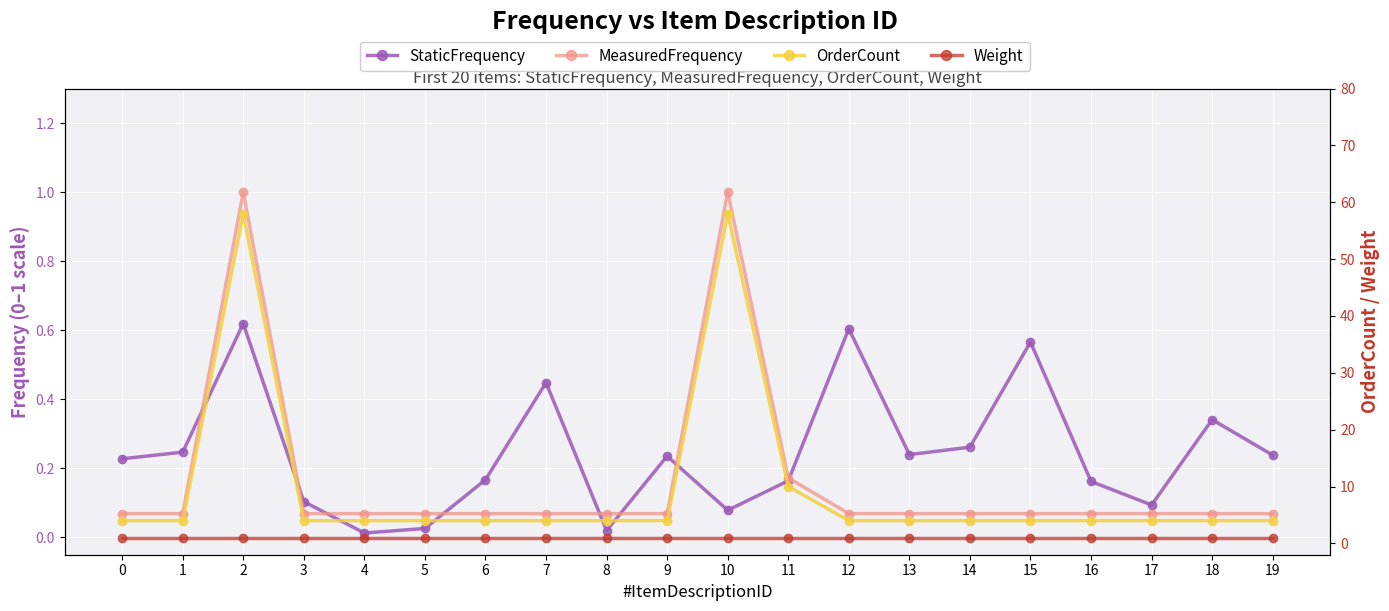

Where is OrderCount nearest to the value 31?

11